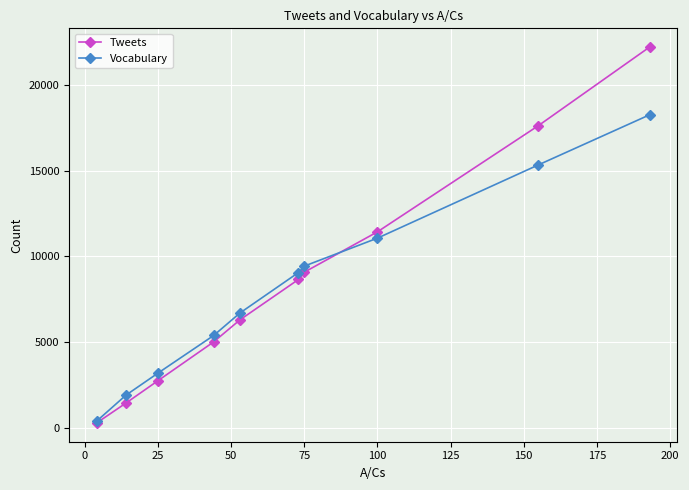

What is the difference between the second highest and minimum values in the Vocabulary series?

14960